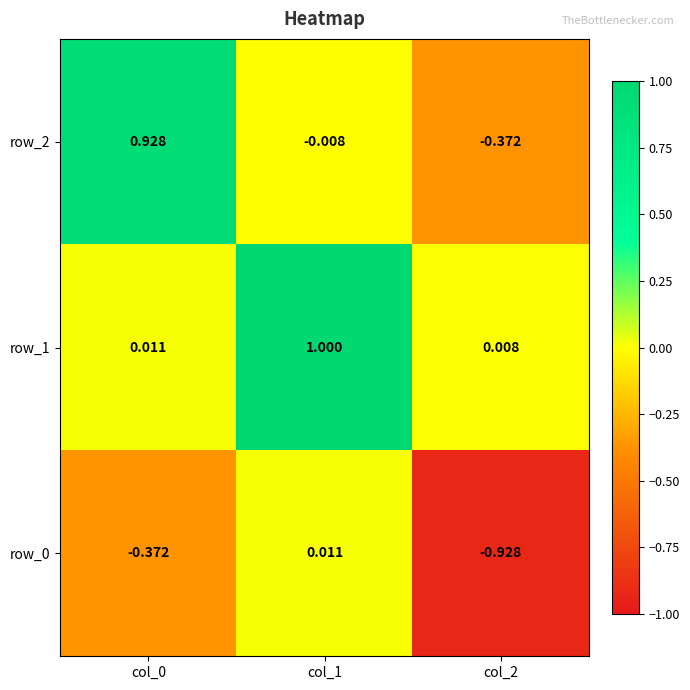

Is the value of row_2 at col_2 greater than the value of row_1 at col_1?

No